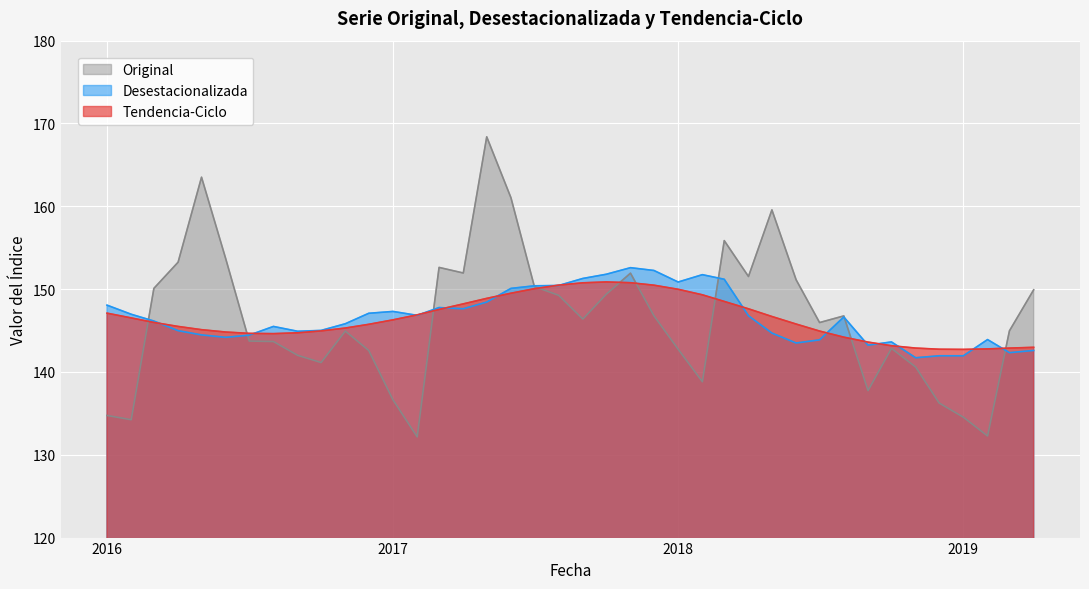

True or false: Original has more than 0 interior local peaks.

True